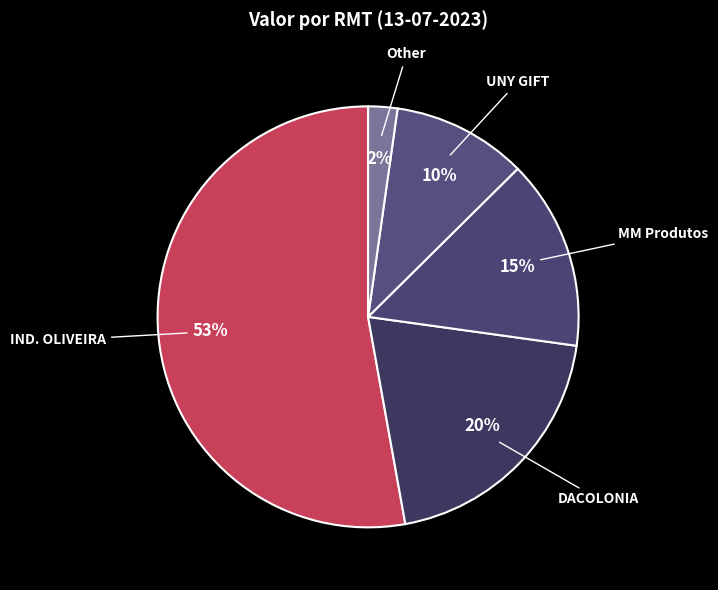

How many slices are in this pie chart?

5